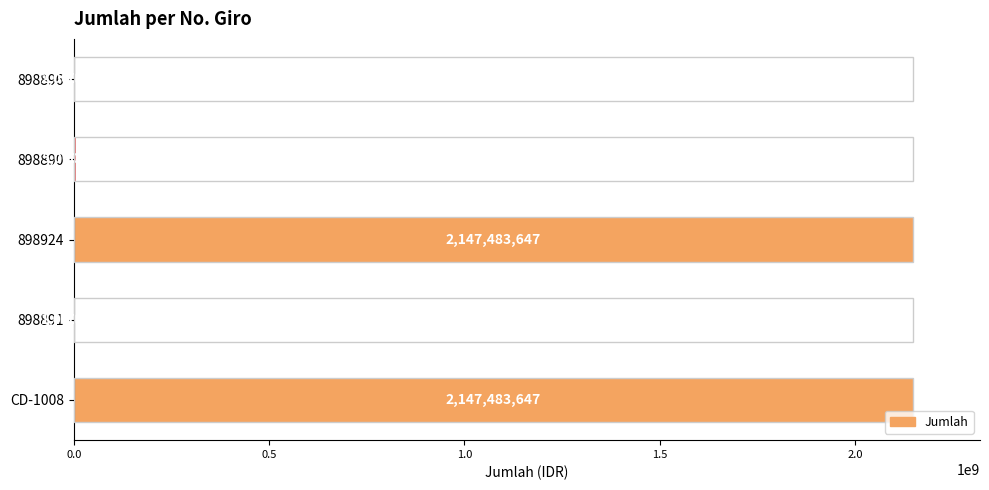

What is the maximum value shown in the chart?

2147483647